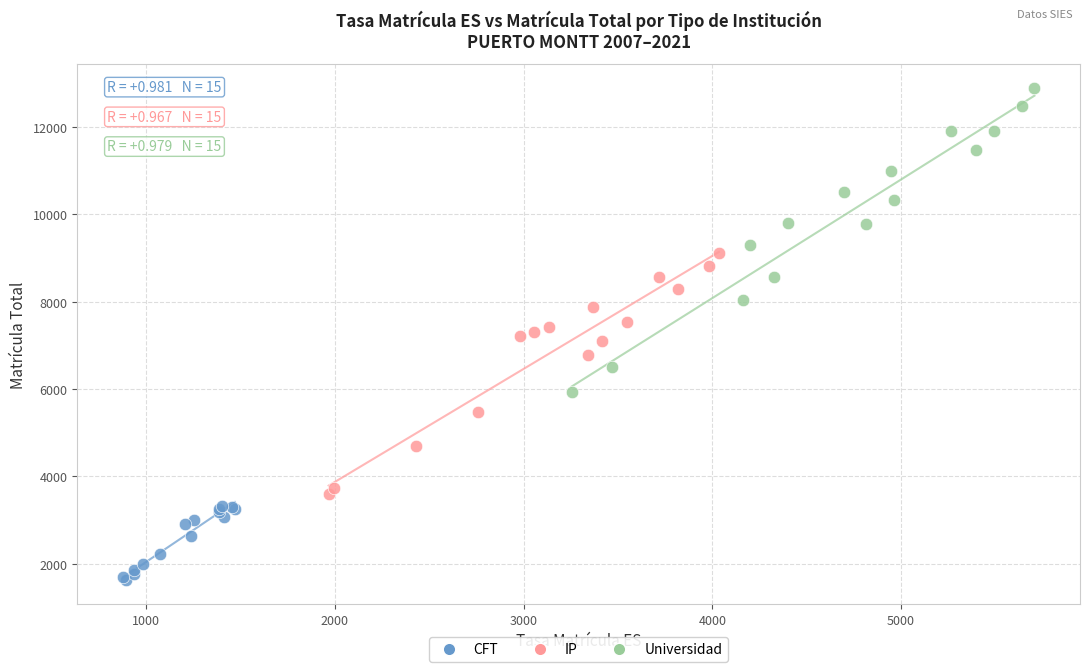

Which series contains the lowest Y value?

CFT